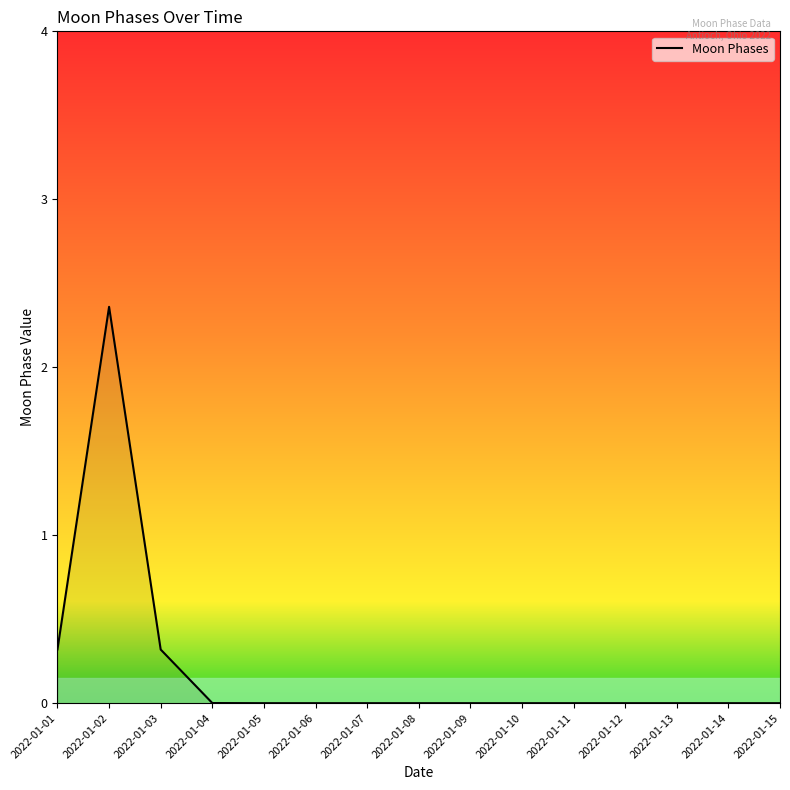

Count the number of categories in the chart.

15